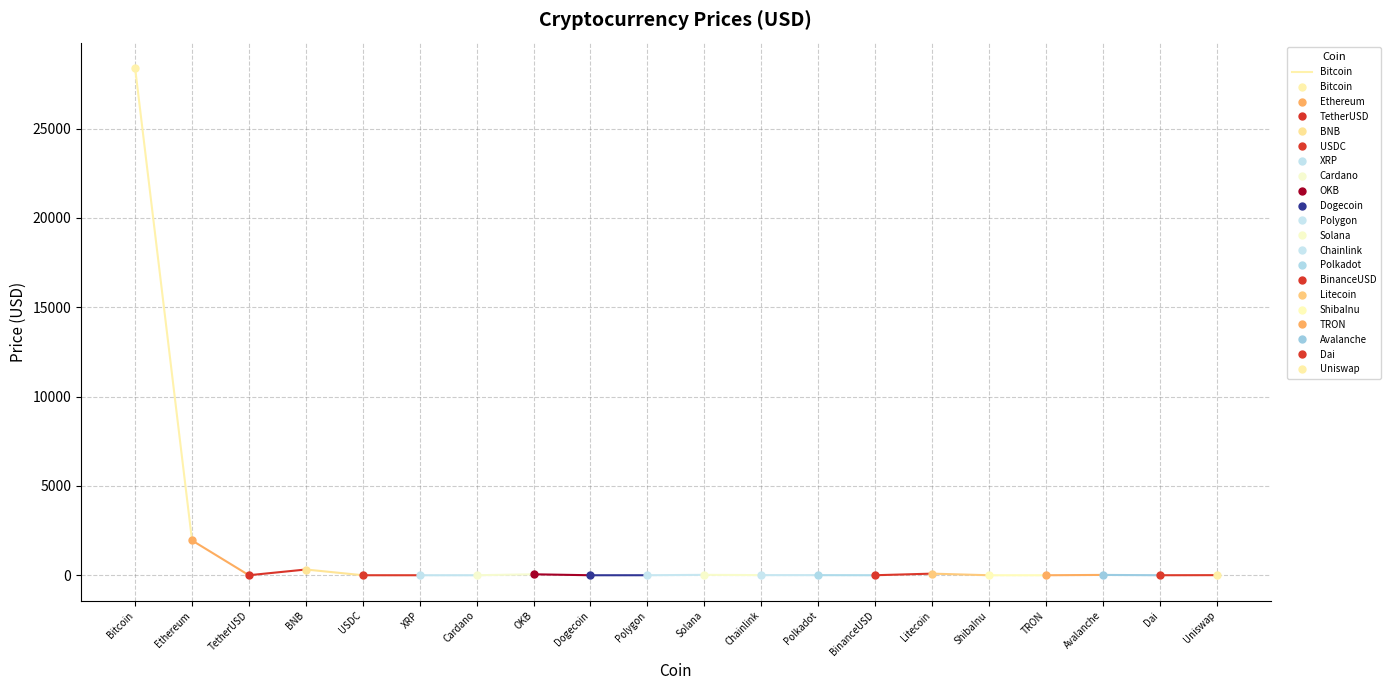

What is the label of the 2nd point from the right?

Bitcoin